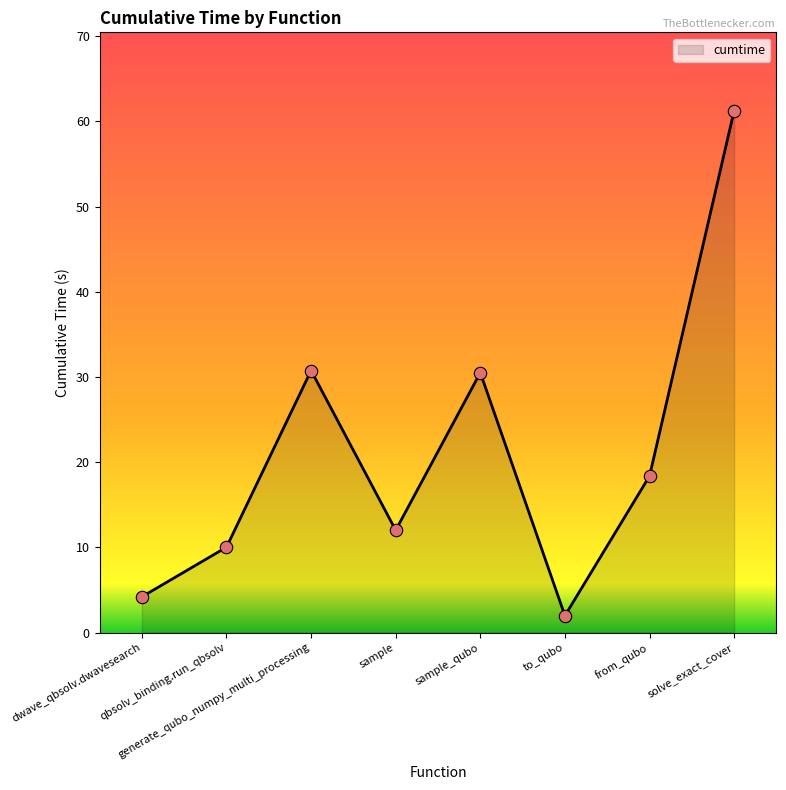

Which has a higher value, solve_exact_cover or qbsolv_binding.run_qbsolv?

solve_exact_cover